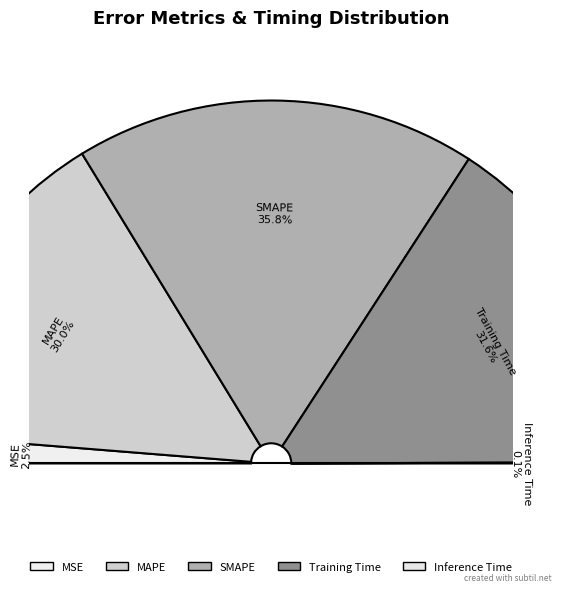

What percentage is the MSE slice, to the nearest percent?

3%